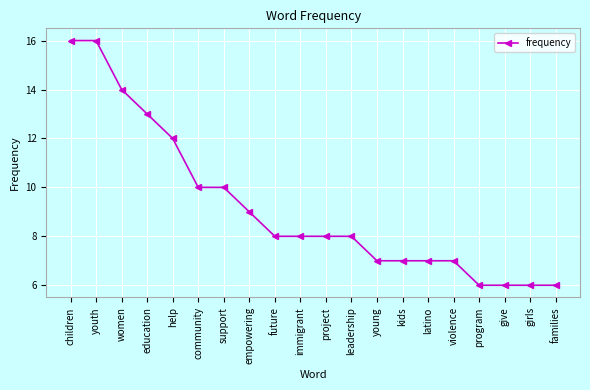

Is it true that the value at immigrant is 8?

True